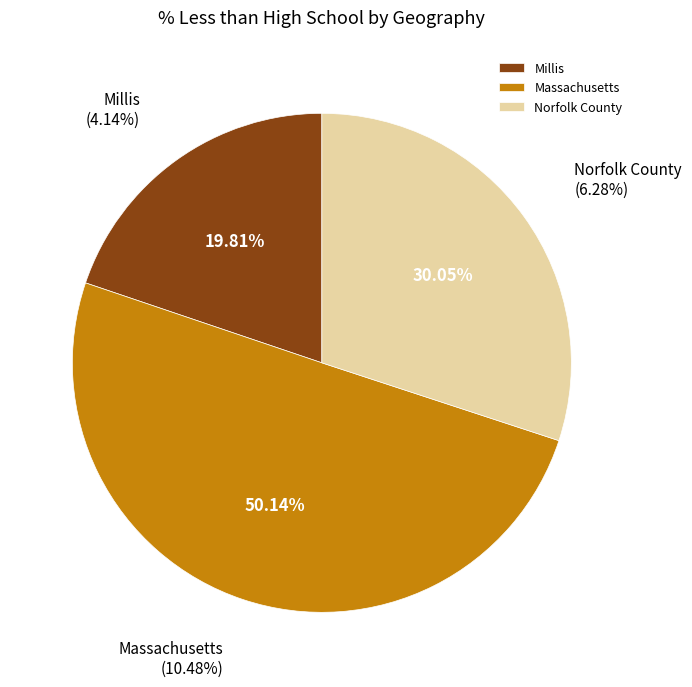

Which category has the smallest portion of the pie?

Millis